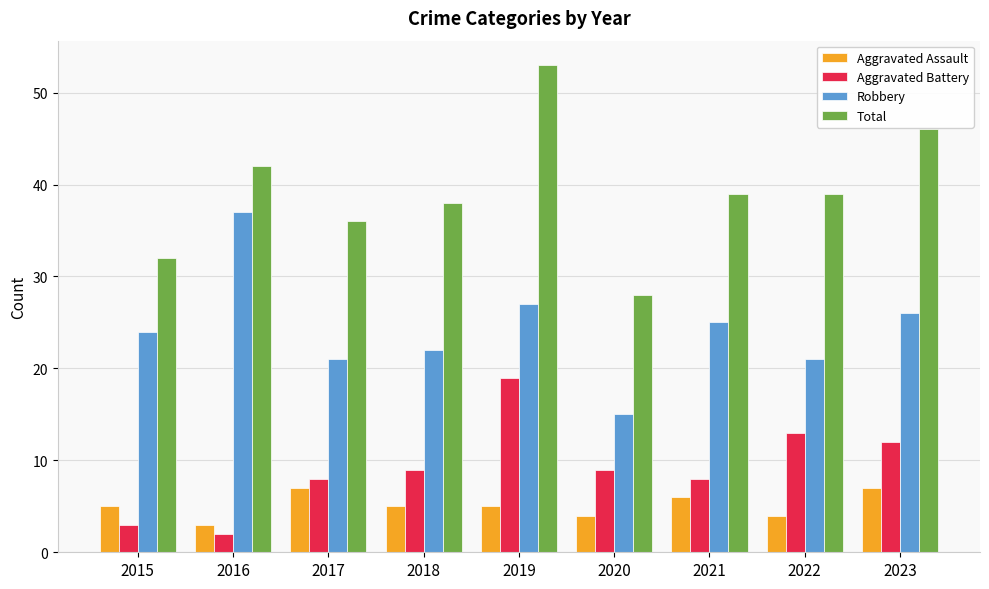

Reading left to right, list all the values displayed in this chart.

Aggravated Assault: 2015=5	2016=3	2017=7	2018=5	2019=5	2020=4	2021=6	2022=4	2023=7
Aggravated Battery: 2015=3	2016=2	2017=8	2018=9	2019=19	2020=9	2021=8	2022=13	2023=12
Robbery: 2015=24	2016=37	2017=21	2018=22	2019=27	2020=15	2021=25	2022=21	2023=26
Total: 2015=32	2016=42	2017=36	2018=38	2019=53	2020=28	2021=39	2022=39	2023=46